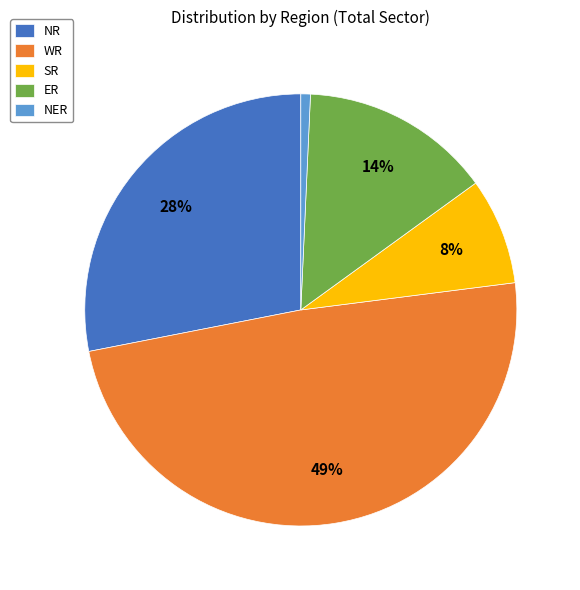

Does any single category account for the majority?

No